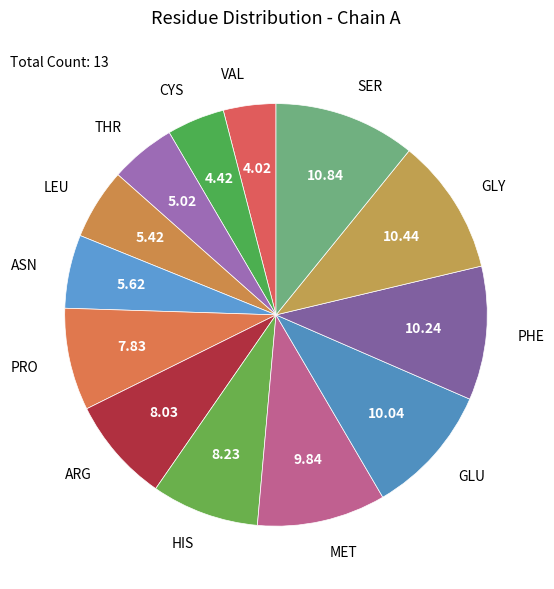

How many segments does this pie chart have?

13